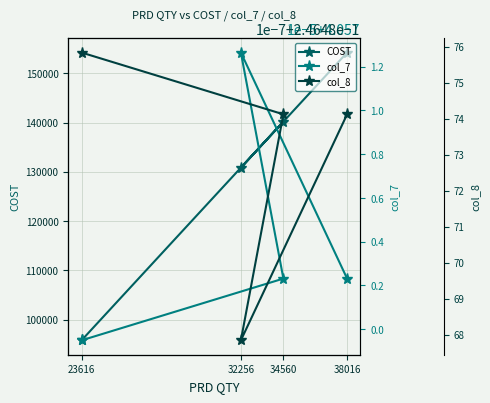

What is the smallest value displayed?

0.2